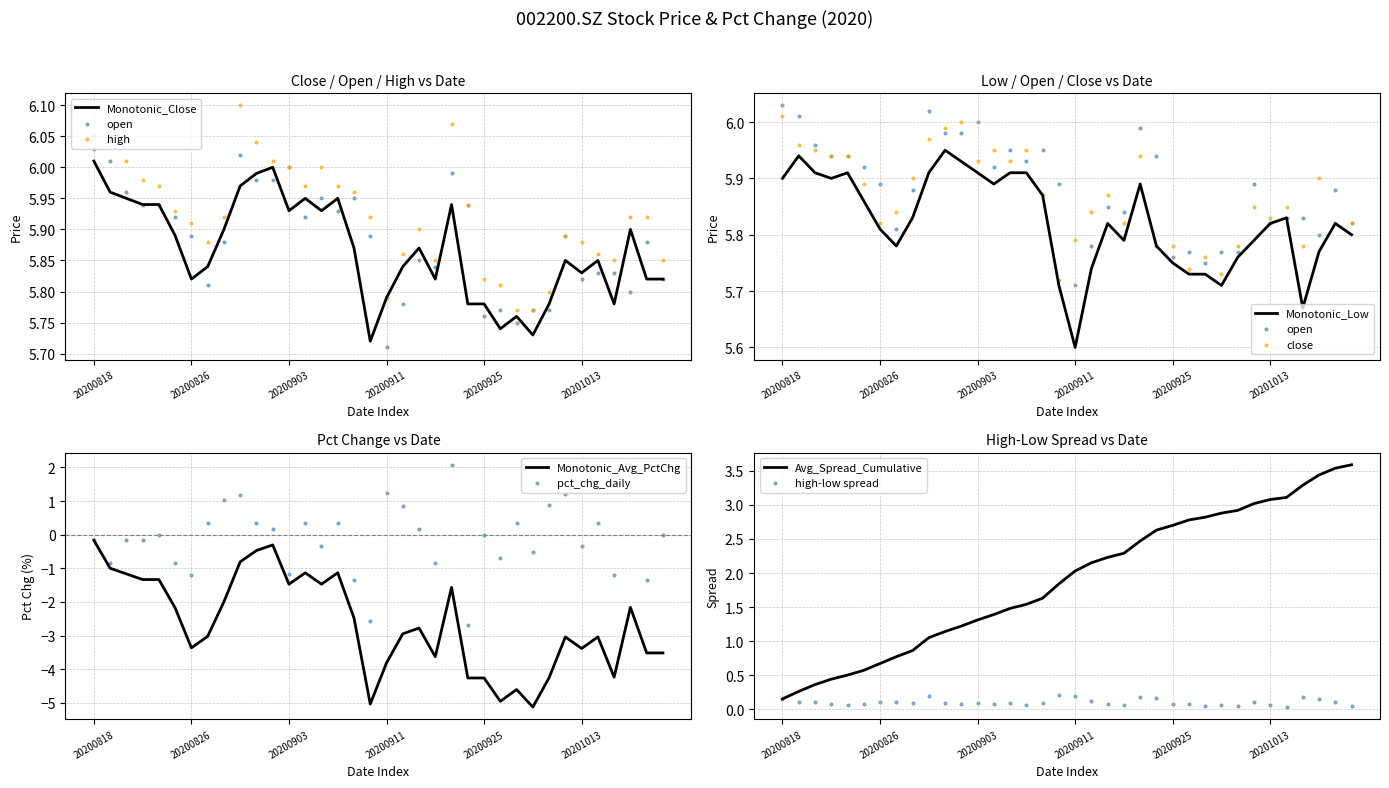

What is the total value across all series at 20200928?

22.4